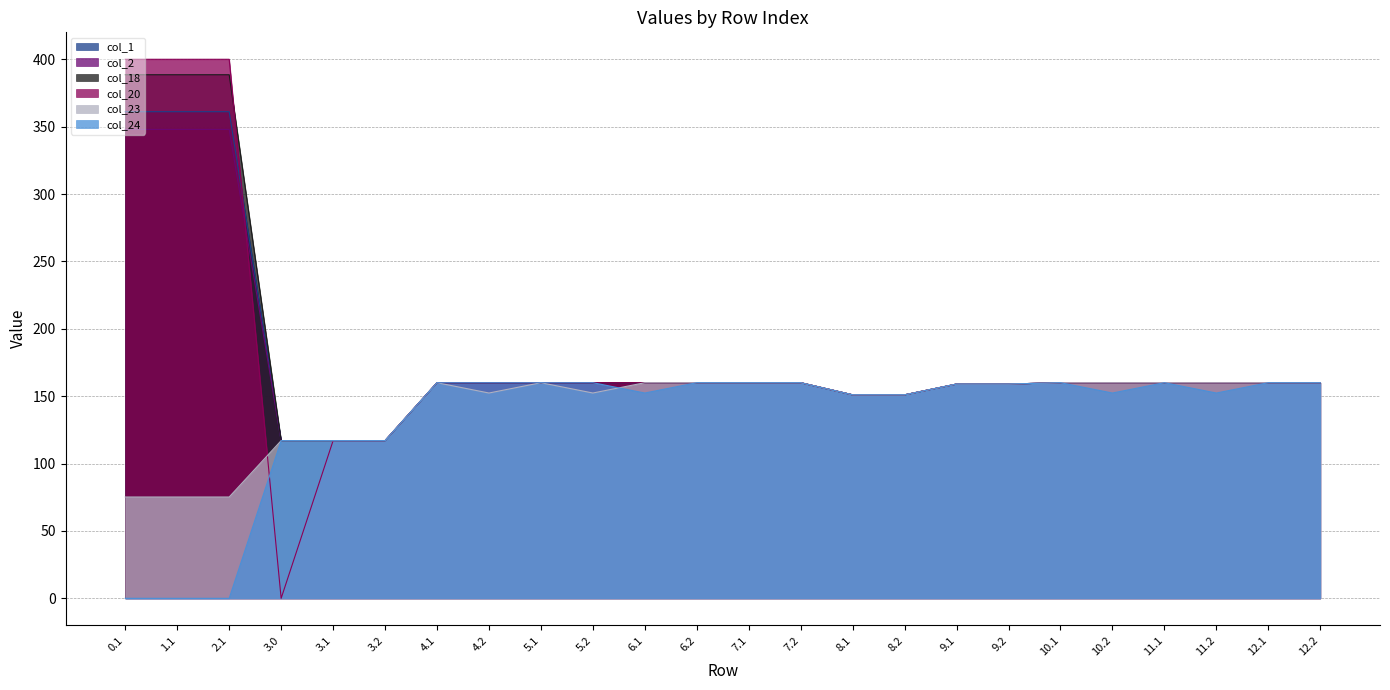

Reading left to right, transcribe all the data shown in this chart.

col_1: 361.1	361.1	361.1	117.0	117.0	117.0	160.0	160.0	160.0	160.0	160.0	160.0	160.0	160.0	151.0	151.0	159.0	159.0	160.0	160.0	160.0	160.0	160.0	160.0
col_2: 347.9	347.9	347.9	117.0	117.0	117.0	160.0	160.0	160.0	160.0	160.0	160.0	160.0	160.0	151.0	151.0	159.0	159.0	160.0	160.0	160.0	160.0	160.0	160.0
col_18: 388.5	388.5	388.5	117.0	117.0	117.0	160.0	160.0	160.0	160.0	160.0	160.0	160.0	160.0	151.0	151.0	159.0	159.0	160.0	160.0	160.0	160.0	160.0	160.0
col_20: 400.0	400.0	400.0	0.0	117.0	117.0	160.0	160.0	160.0	160.0	160.0	160.0	160.0	160.0	151.0	151.0	159.0	159.0	160.0	160.0	160.0	160.0	160.0	160.0
col_23: 75.2	75.2	75.2	117.0	117.0	117.0	160.0	152.3	160.0	152.3	160.0	160.0	160.0	160.0	151.0	151.0	159.0	159.0	160.0	160.0	160.0	160.0	160.0	160.0
col_24: 0.0	0.0	0.0	117.0	117.0	117.0	160.0	160.0	160.0	160.0	152.3	160.0	160.0	160.0	151.0	151.0	159.0	159.0	160.0	152.3	160.0	152.3	160.0	160.0